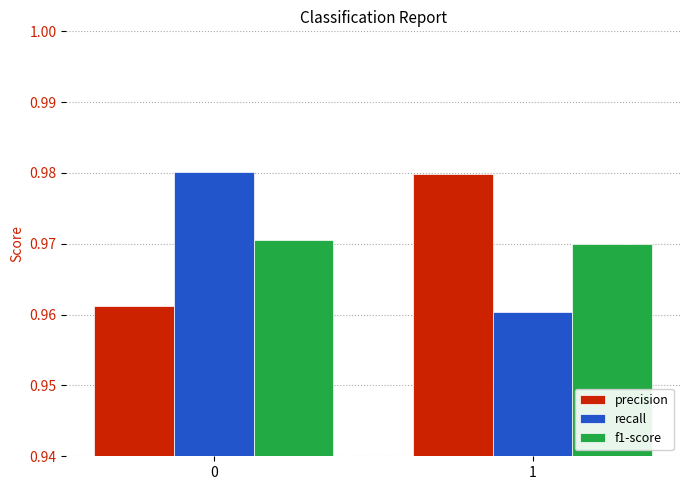

True or false: recall has a value of 0.3 at 0.

False